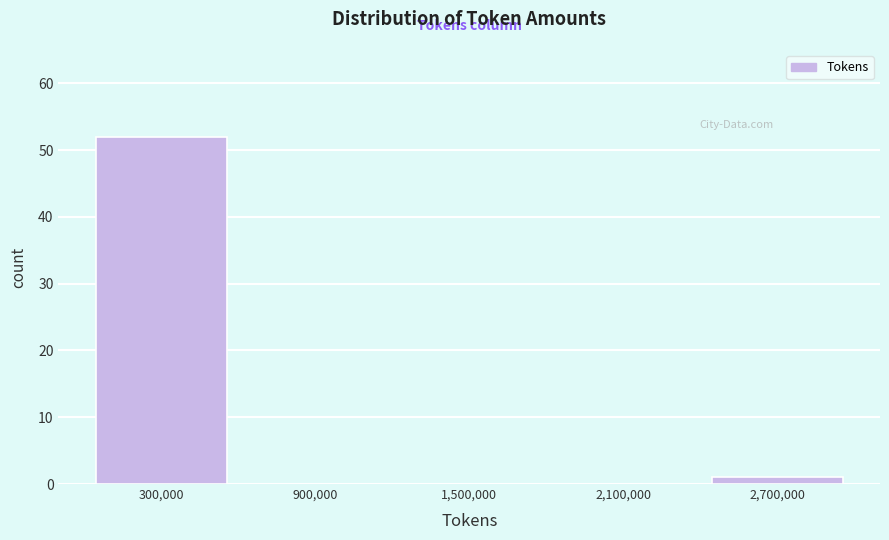

Reading left to right, list every bar in this chart as the range it spans on the x-axis followed by its height. The values are not printed on the chart, so give them approximately, as read against the axis.

0 to 600000: 52
600000 to 1200000: 0
1200000 to 1800000: 0
1800000 to 2400000: 0
2400000 to 3000000: 1